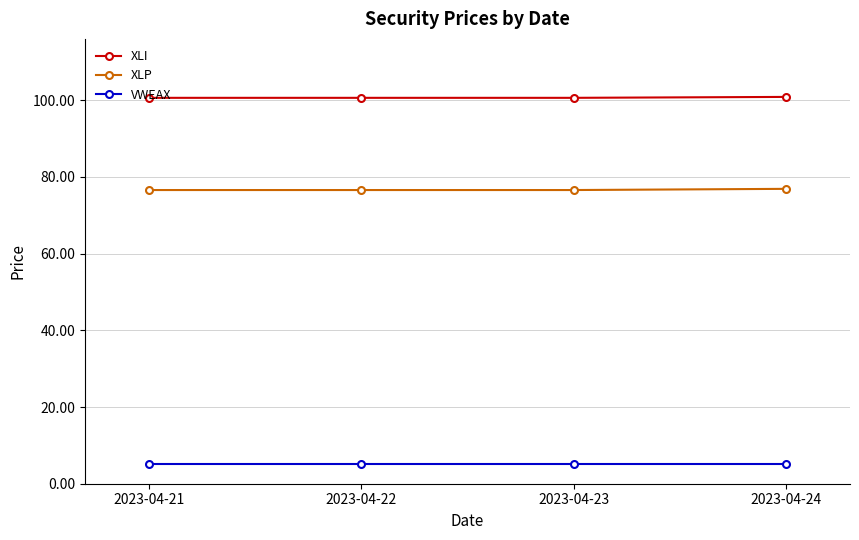

True or false: XLI and XLP intersect in this chart.

False